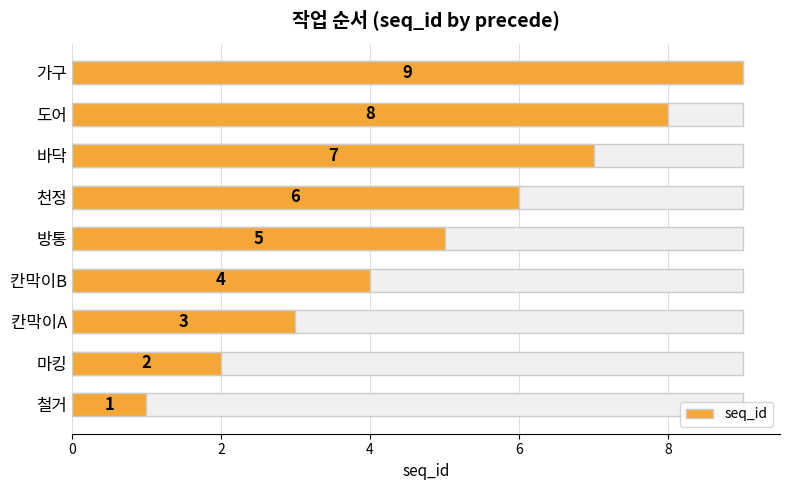

What is the sum of all values?

45